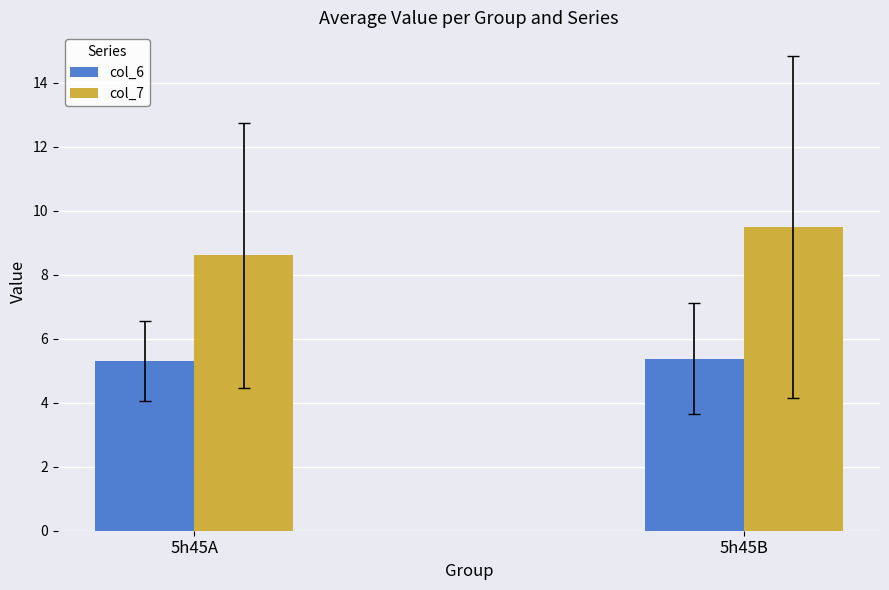

Read the col_6 value at 5h45A.

5.3